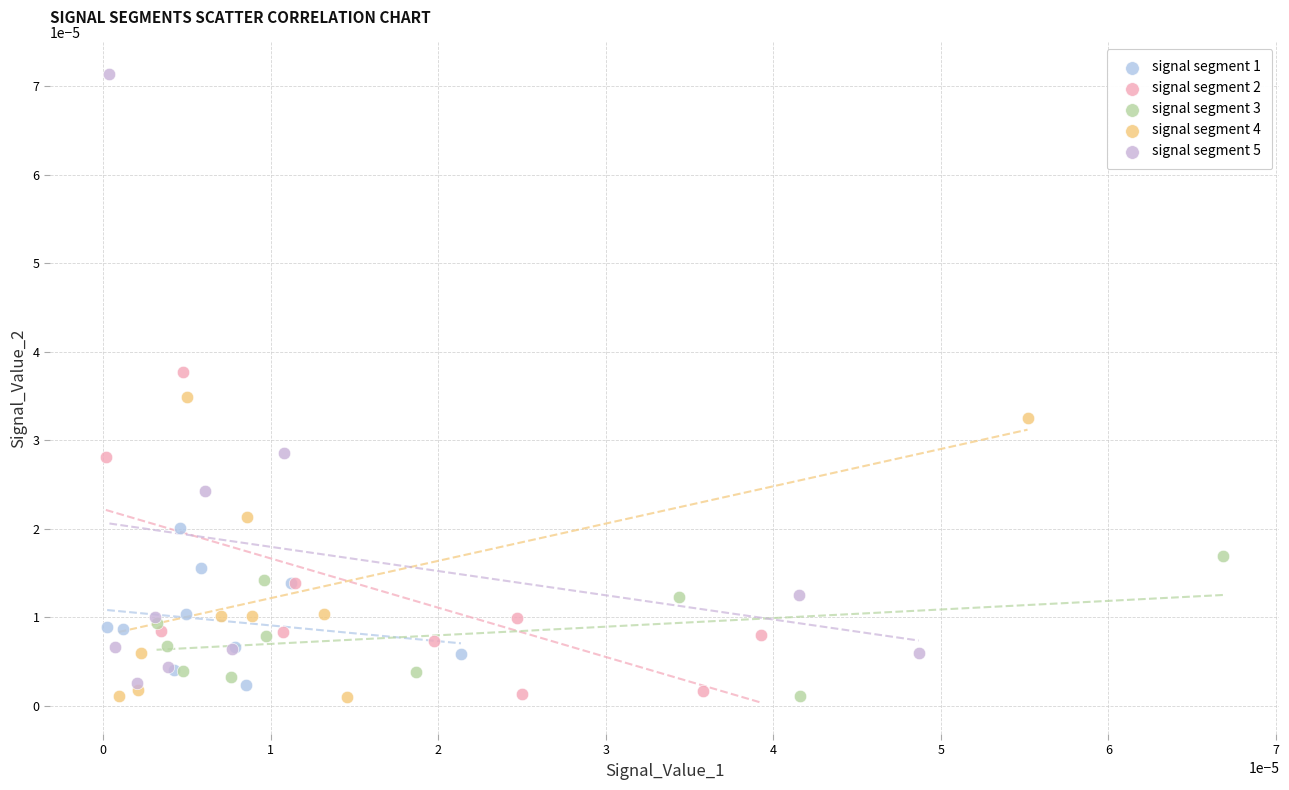

Which series has the largest Y range (max minus min)?

signal segment 5